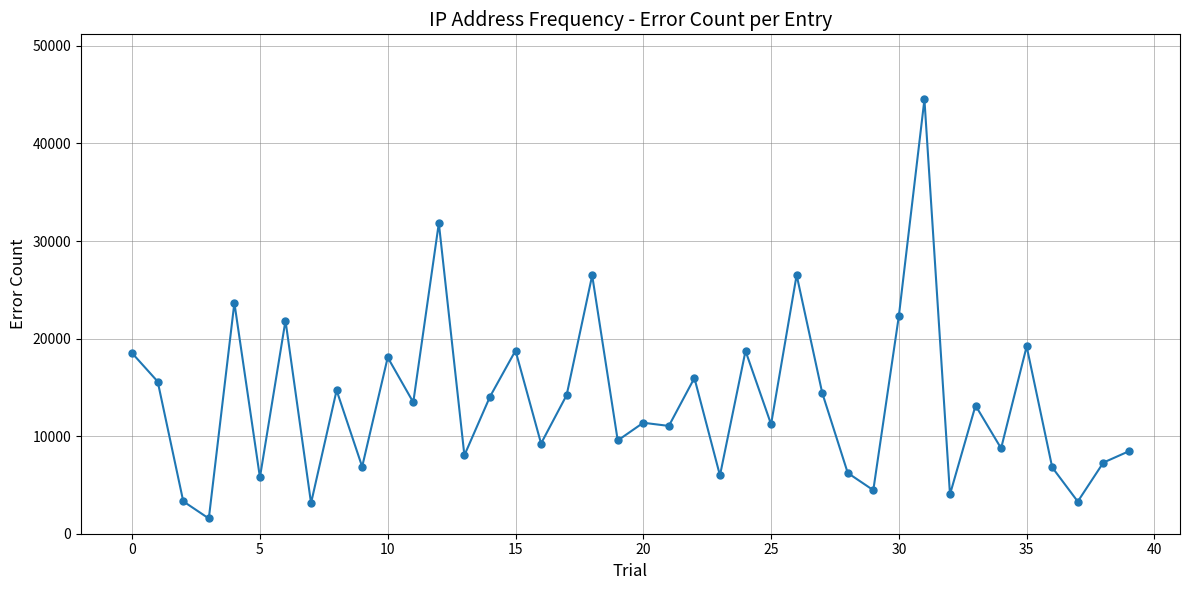

What is the difference between the second highest and second lowest values?

28701